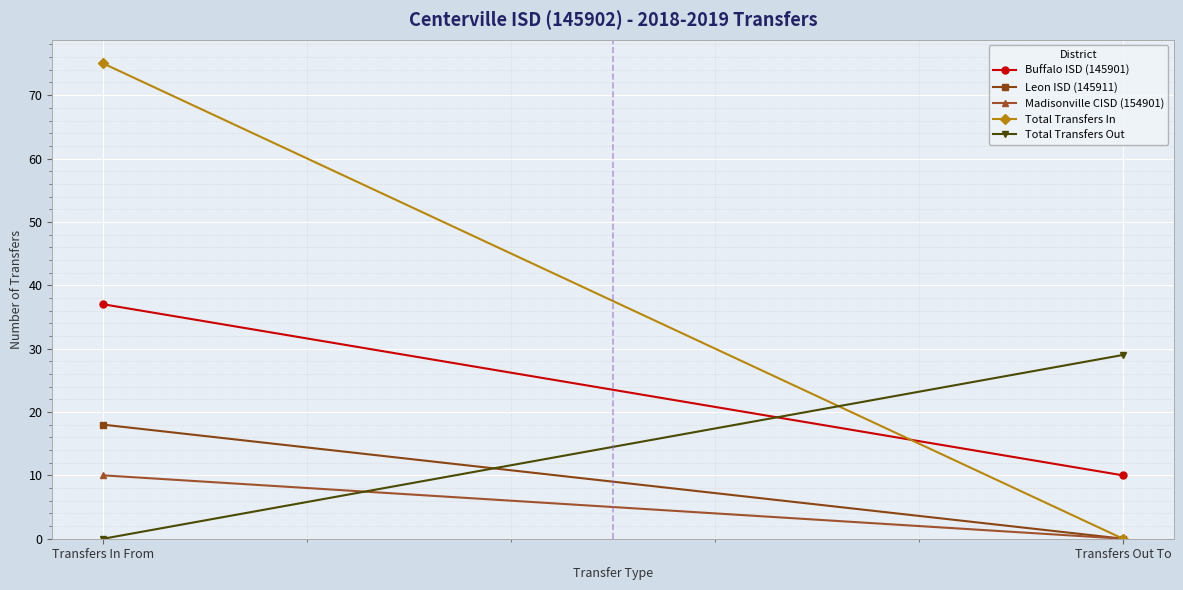

Read the Leon ISD (145911) value at Transfers In From.

18